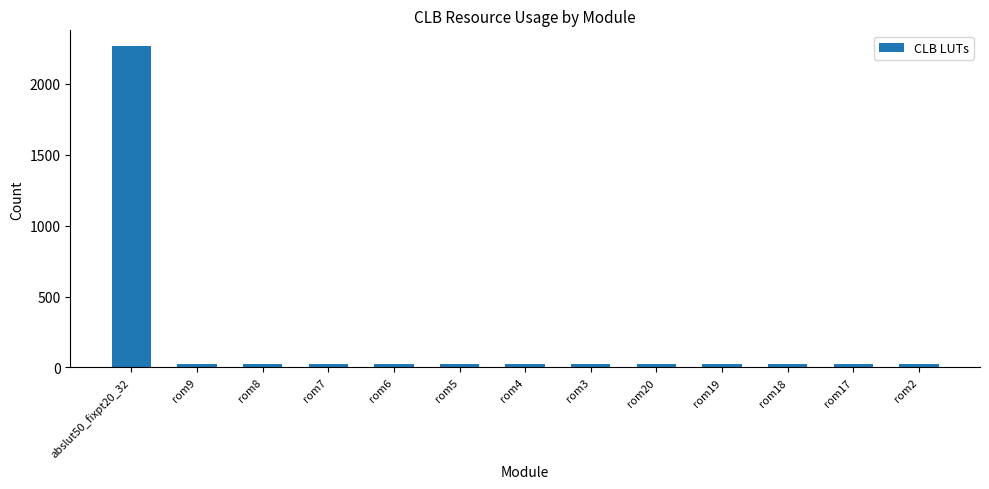

What is the difference between the values at abslut50_fixpt20_32 and rom2?

2241